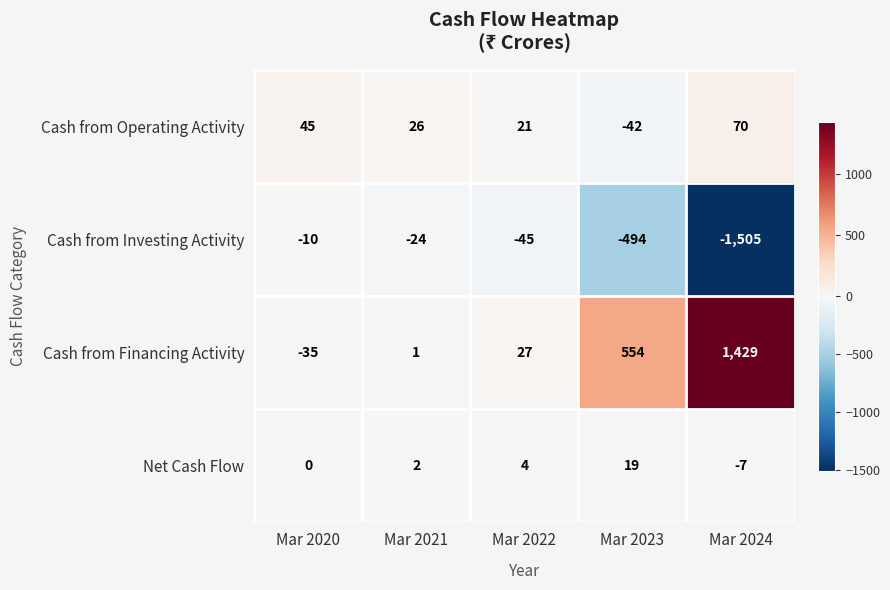

Reading right to left, what are all the values shown in this chart?

Cash from Operating Activity: 70	-42	21	26	45
Cash from Investing Activity: -1505	-494	-45	-24	-10
Cash from Financing Activity: 1429	554	27	1	-35
Net Cash Flow: -7	19	4	2	0